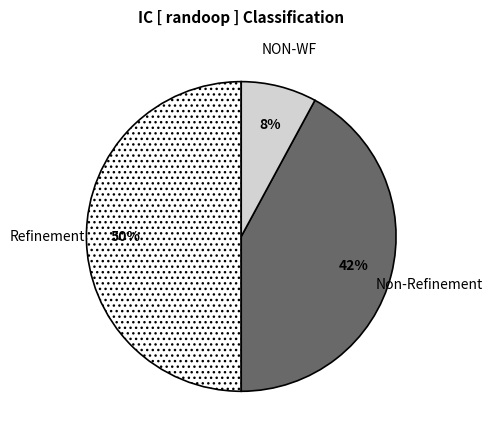

Count the number of slices in the pie.

3